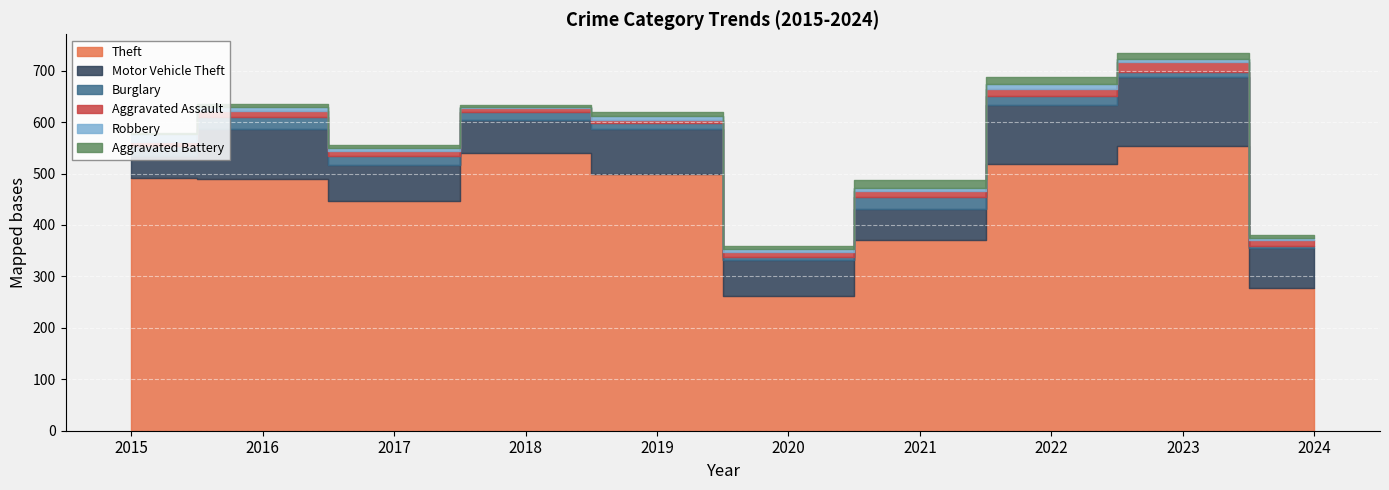

Is it true that Burglary equals 19 at 2015?

True